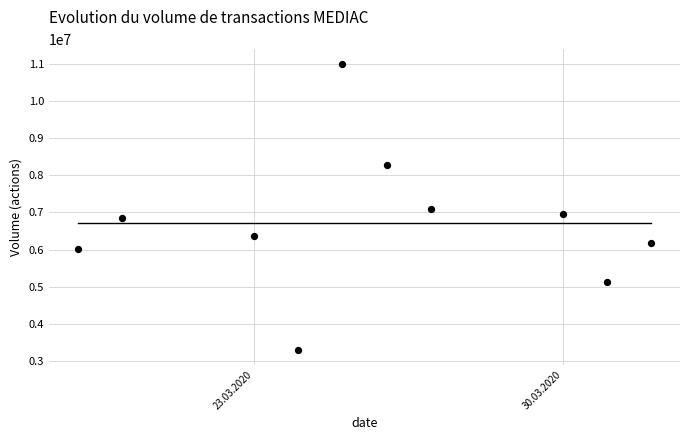

What is the average Y value?

6717000